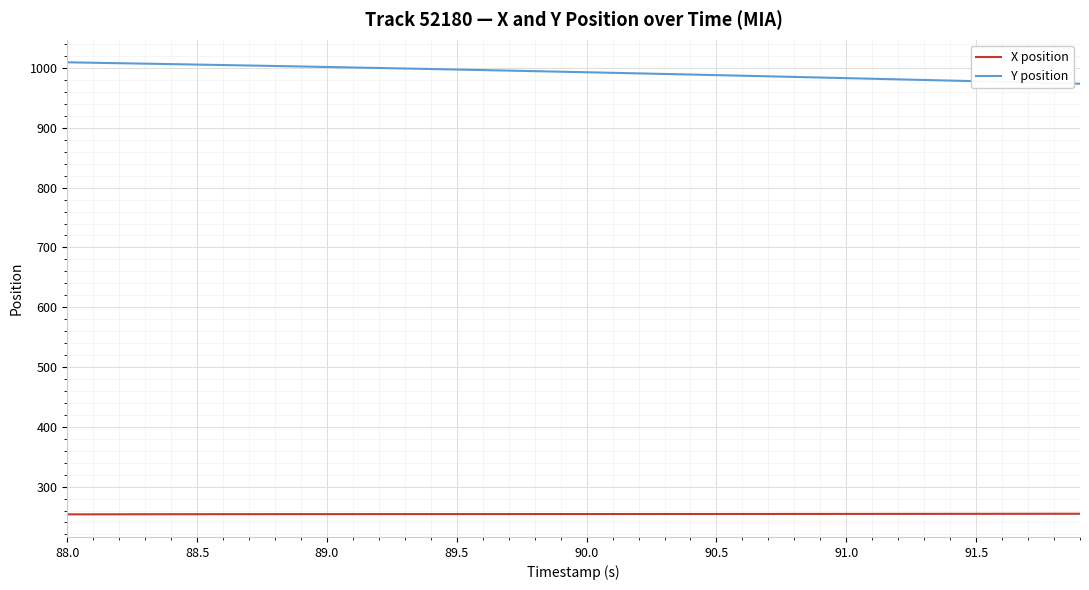

What is the average value of the X position series?

254.1